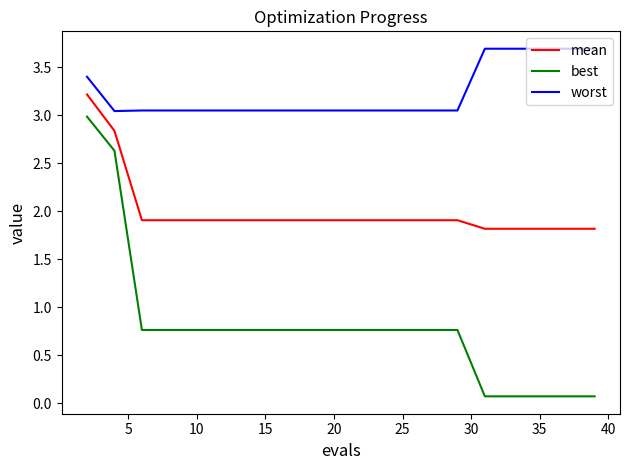

Which series has the largest range (max minus min)?

best